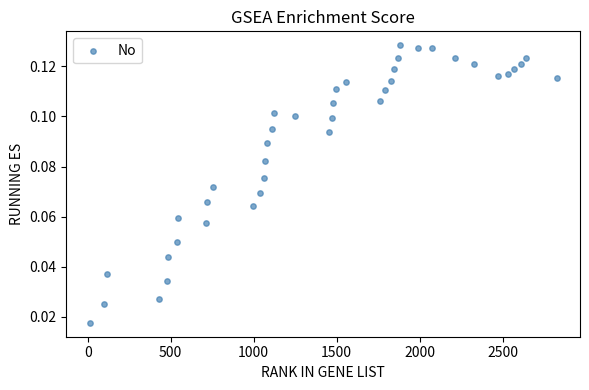

What is the range of X values (max minus min)?

2814.0